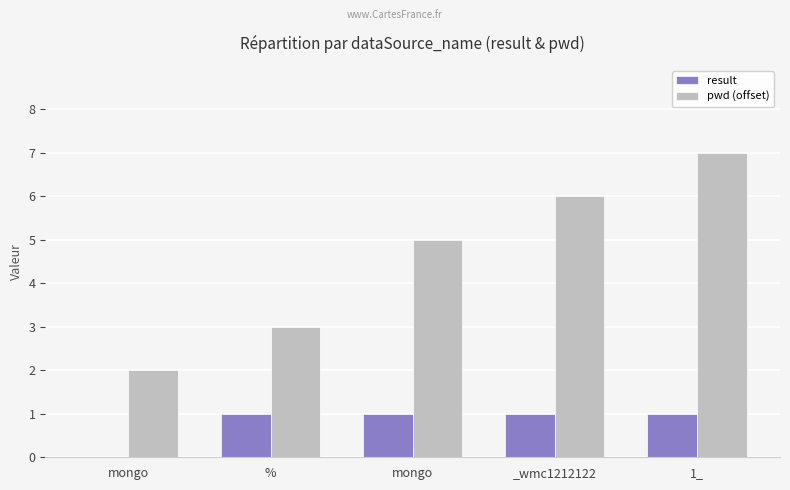

How many groups of bars are there?

5